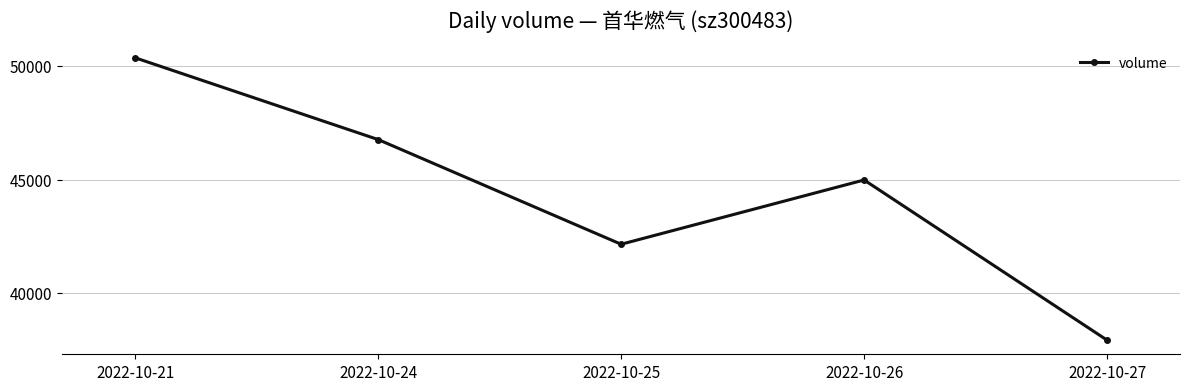

What is the value of the 1st point from the left?

50366